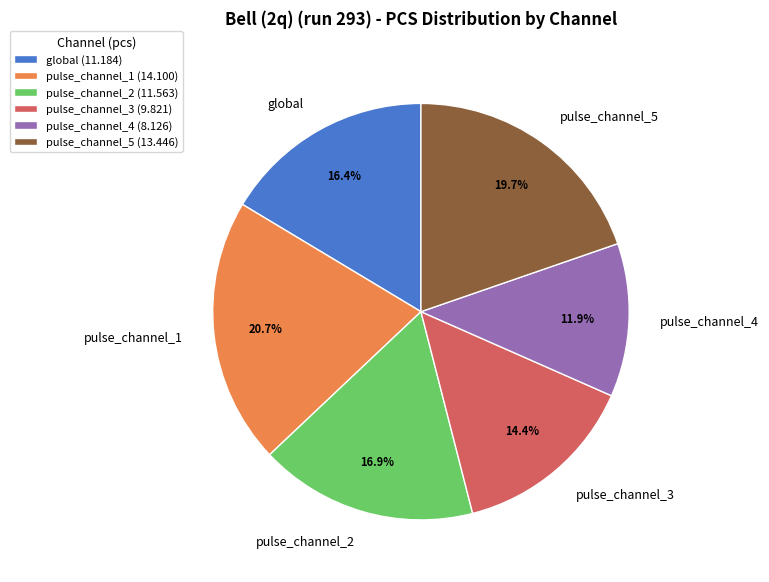

Is it true that pulse_channel_4 is 6% of the pie?

False